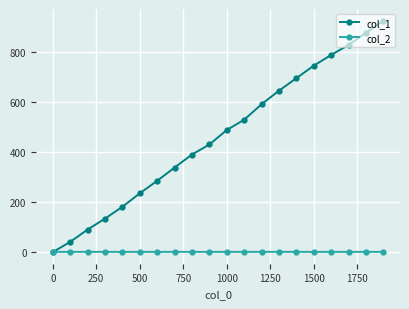

What is the minimum value for col_2?

1.0